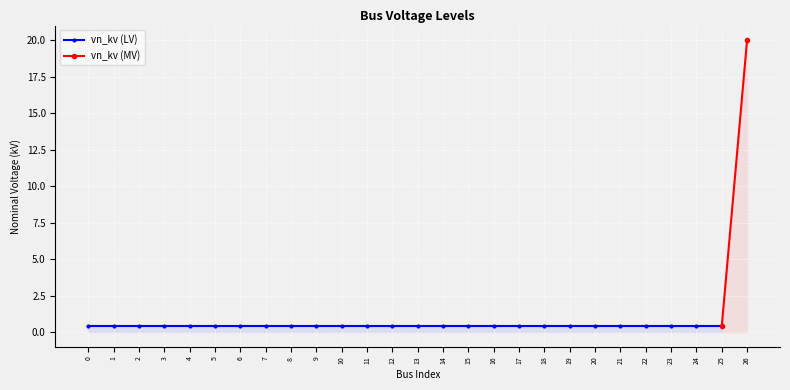

Is it true that the value at 15 is 0.4?

True